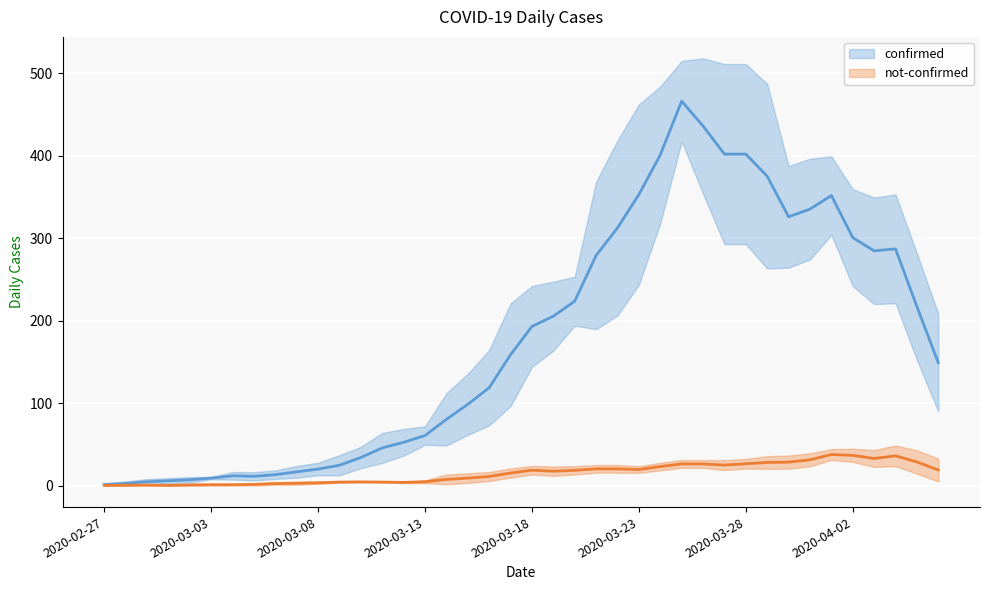

At how many categories does at least one series exceed 334?

8